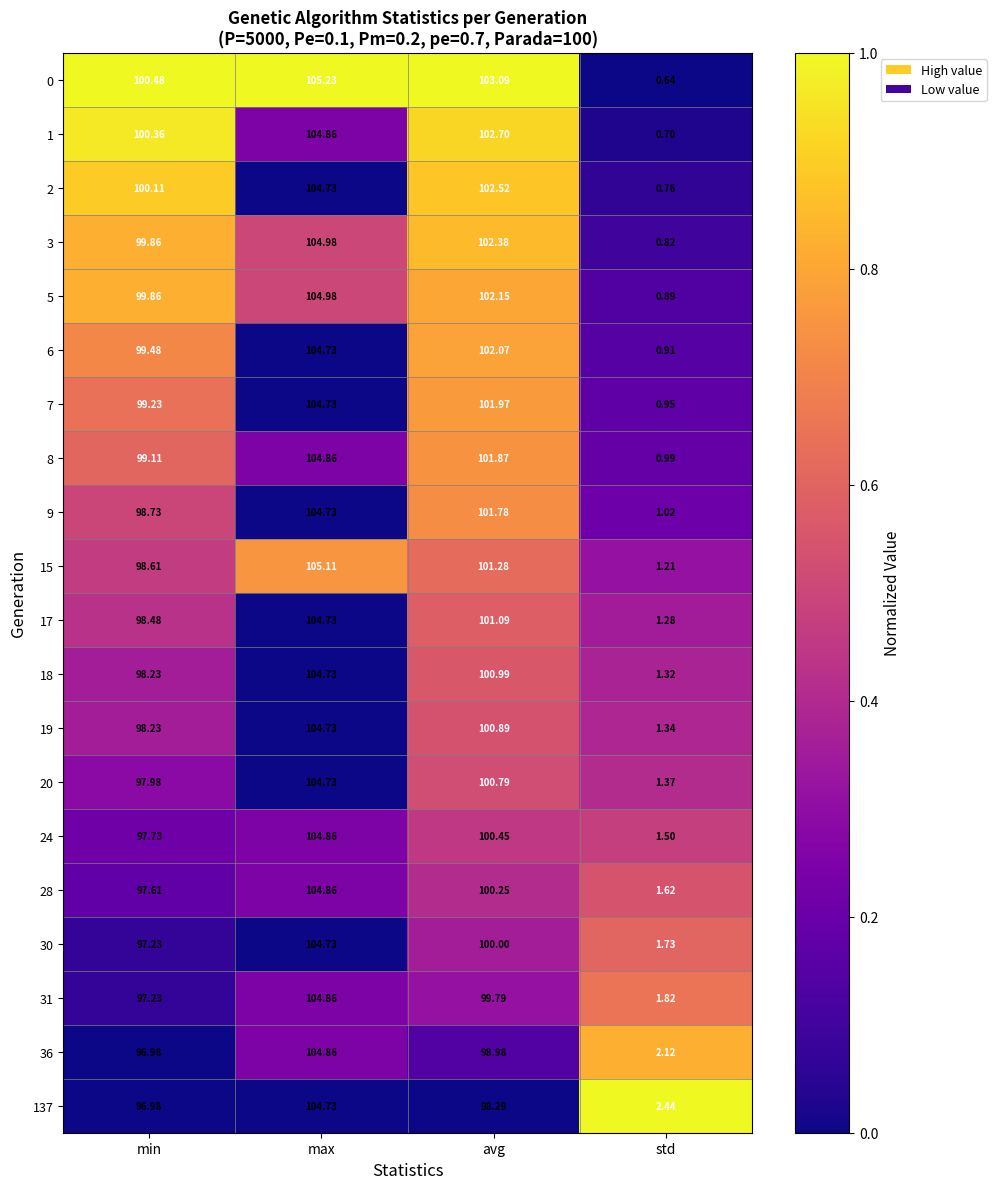

What is the difference between the highest and lowest values at max?

0.5